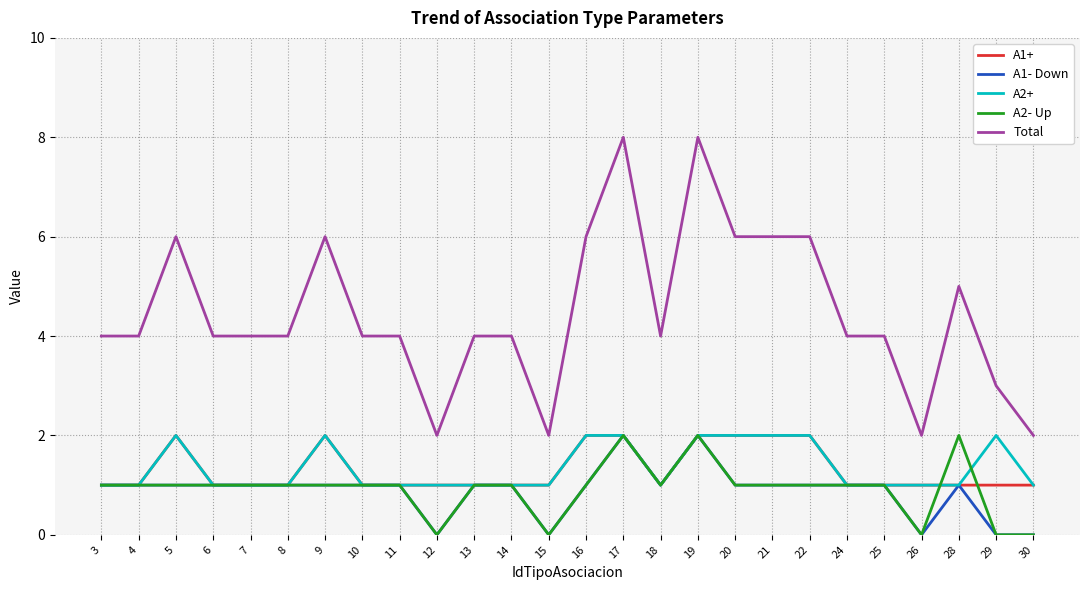

How many lines are shown in the chart?

5